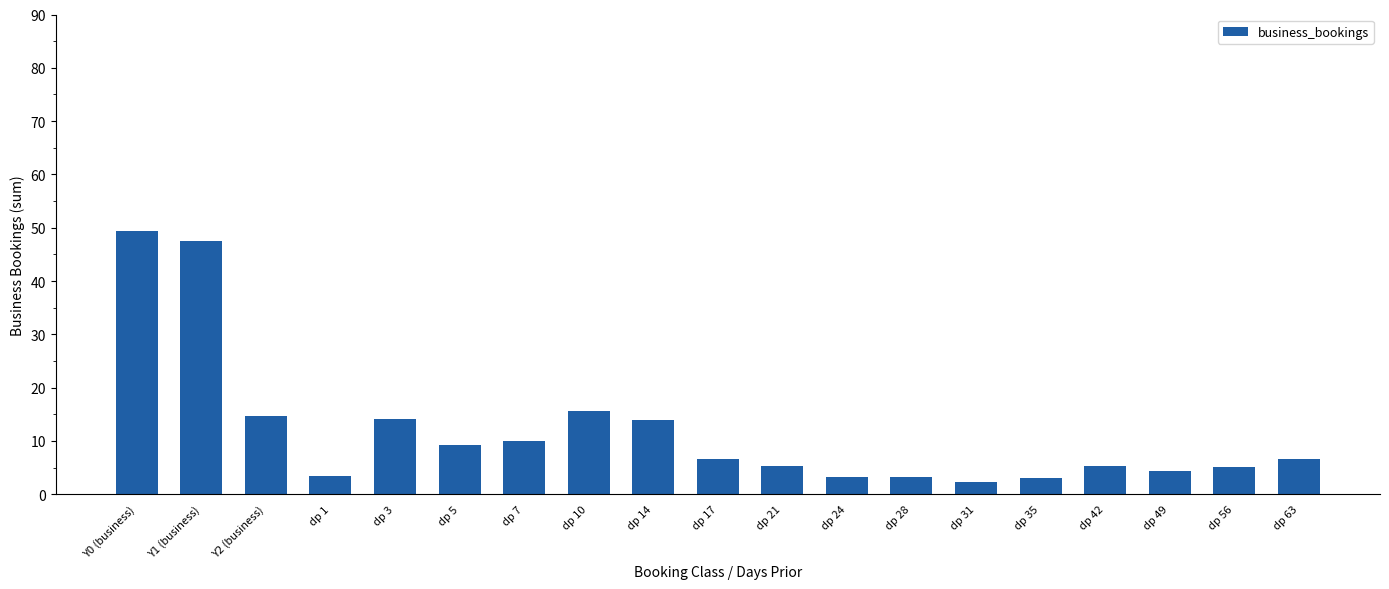

What is the difference between the values at dp 7 and Y0 (business)?

39.3